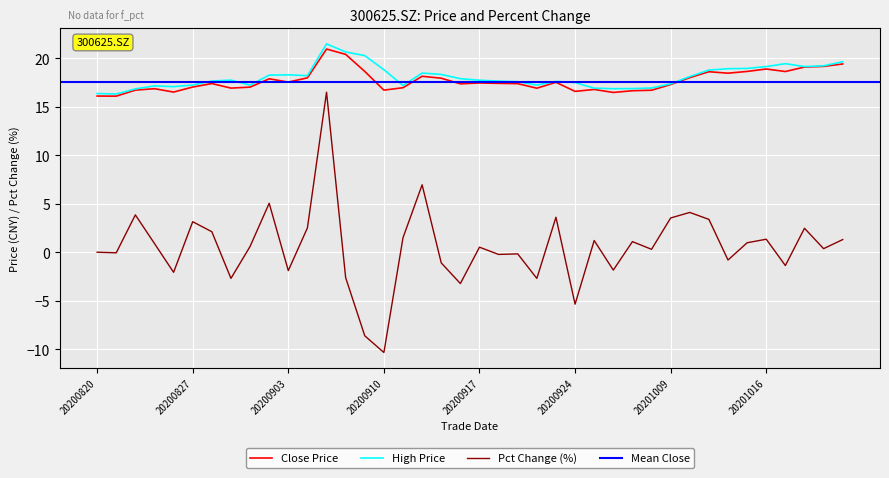

At which category does the chart reach its peak across all series?

20200907